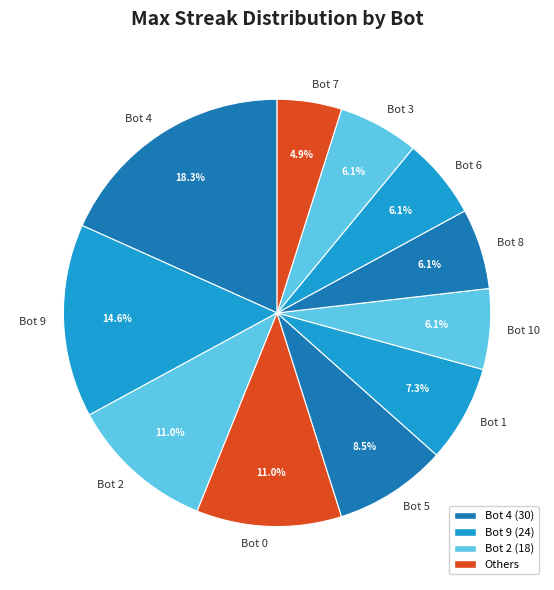

Is Bot 9 the majority of the pie?

No